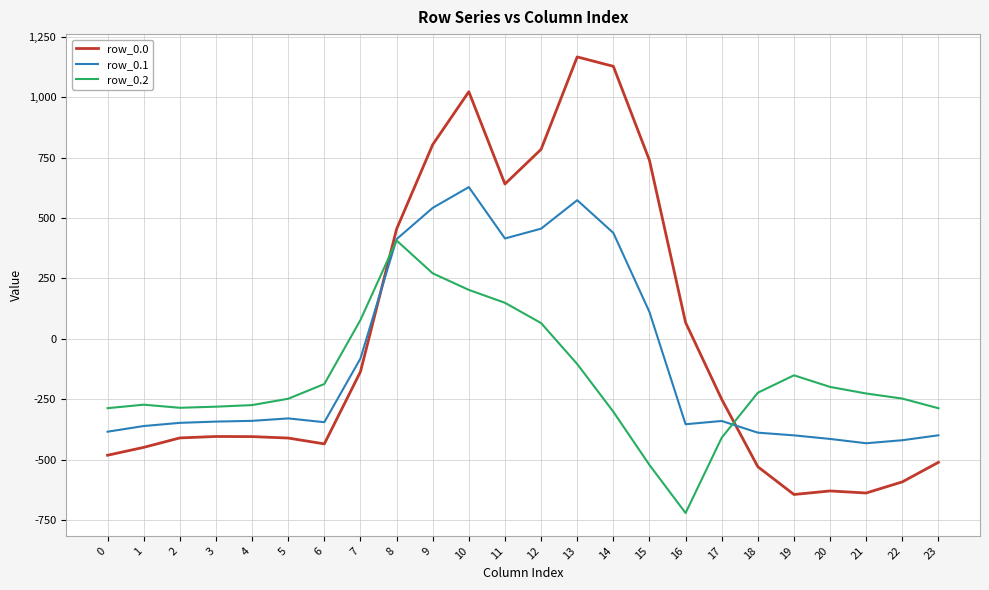

What is the spread (max minus min) of values at 21?

412.0